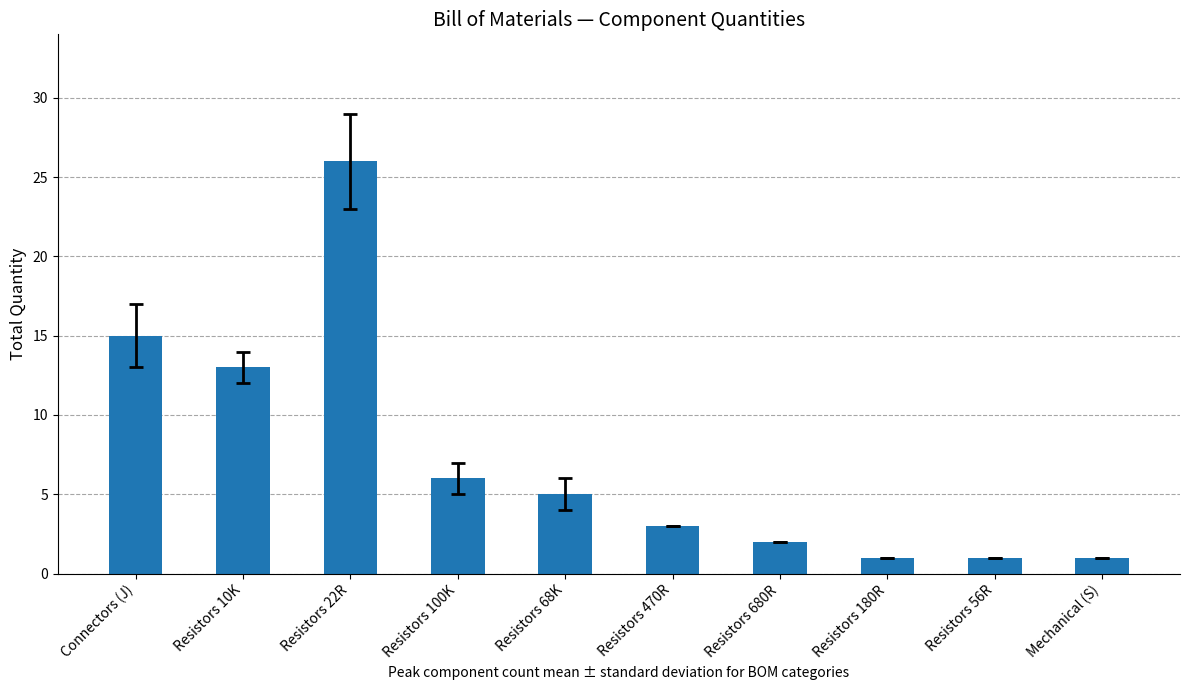

Is it true that the value at Resistors 470R is 3?

True